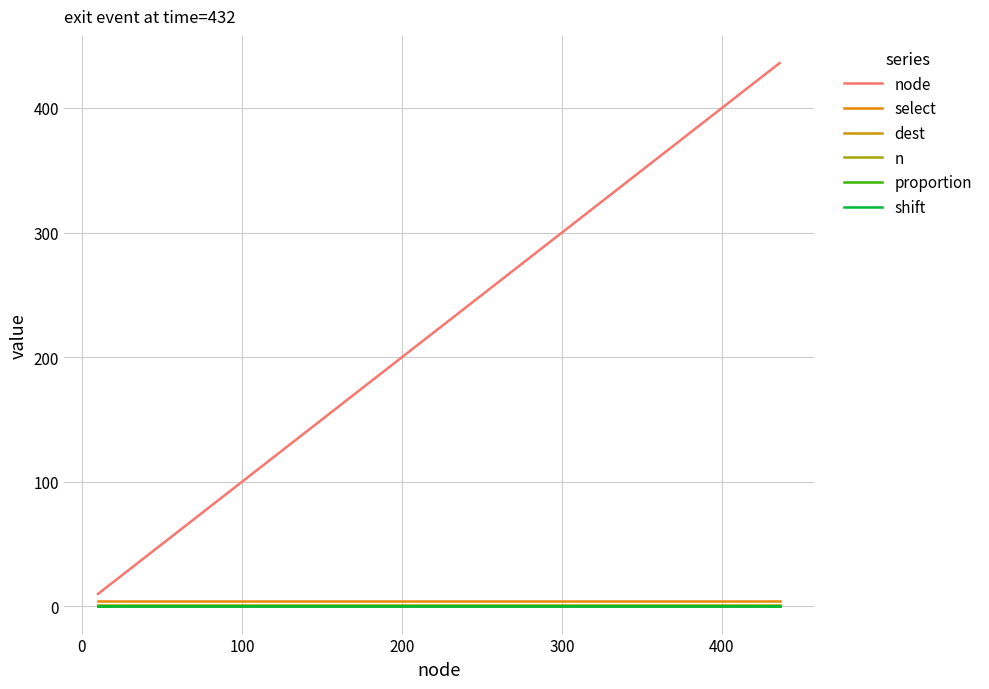

Reading left to right, list all the values displayed in this chart.

node: 10	25	47	63	67	71	92	118	130	158	178	215	253	286	297	310	384	401	423	436
select: 4	4	4	4	4	4	4	4	4	4	4	4	4	4	4	4	4	4	4	4
dest: 0	0	0	0	0	0	0	0	0	0	0	0	0	0	0	0	0	0	0	0
n: 1	1	1	1	1	1	1	1	1	1	1	1	1	1	1	1	1	1	1	1
proportion: 0	0	0	0	0	0	0	0	0	0	0	0	0	0	0	0	0	0	0	0
shift: 0	0	0	0	0	0	0	0	0	0	0	0	0	0	0	0	0	0	0	0